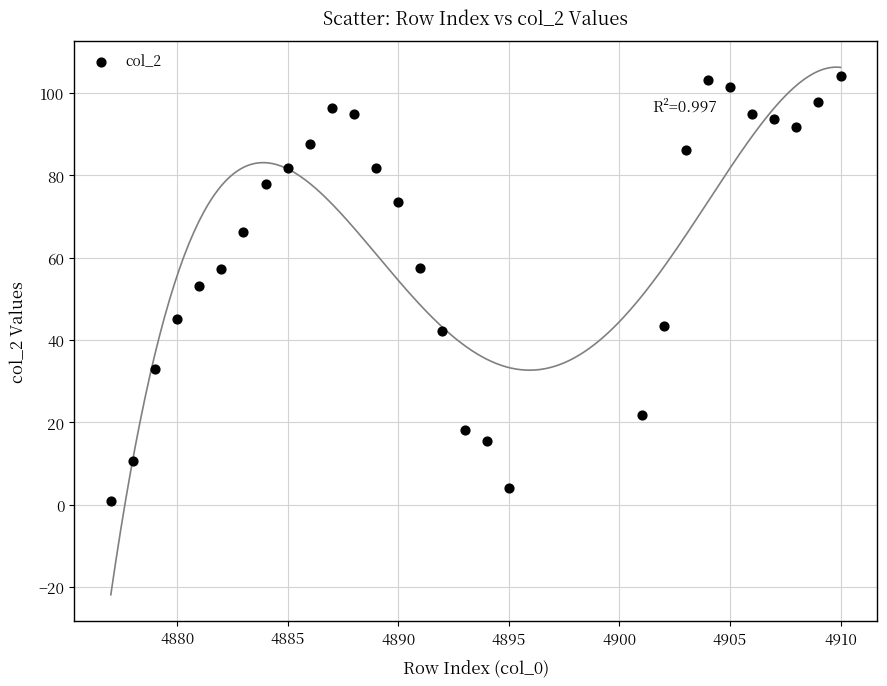

What is the range of X values (max minus min)?

33.0